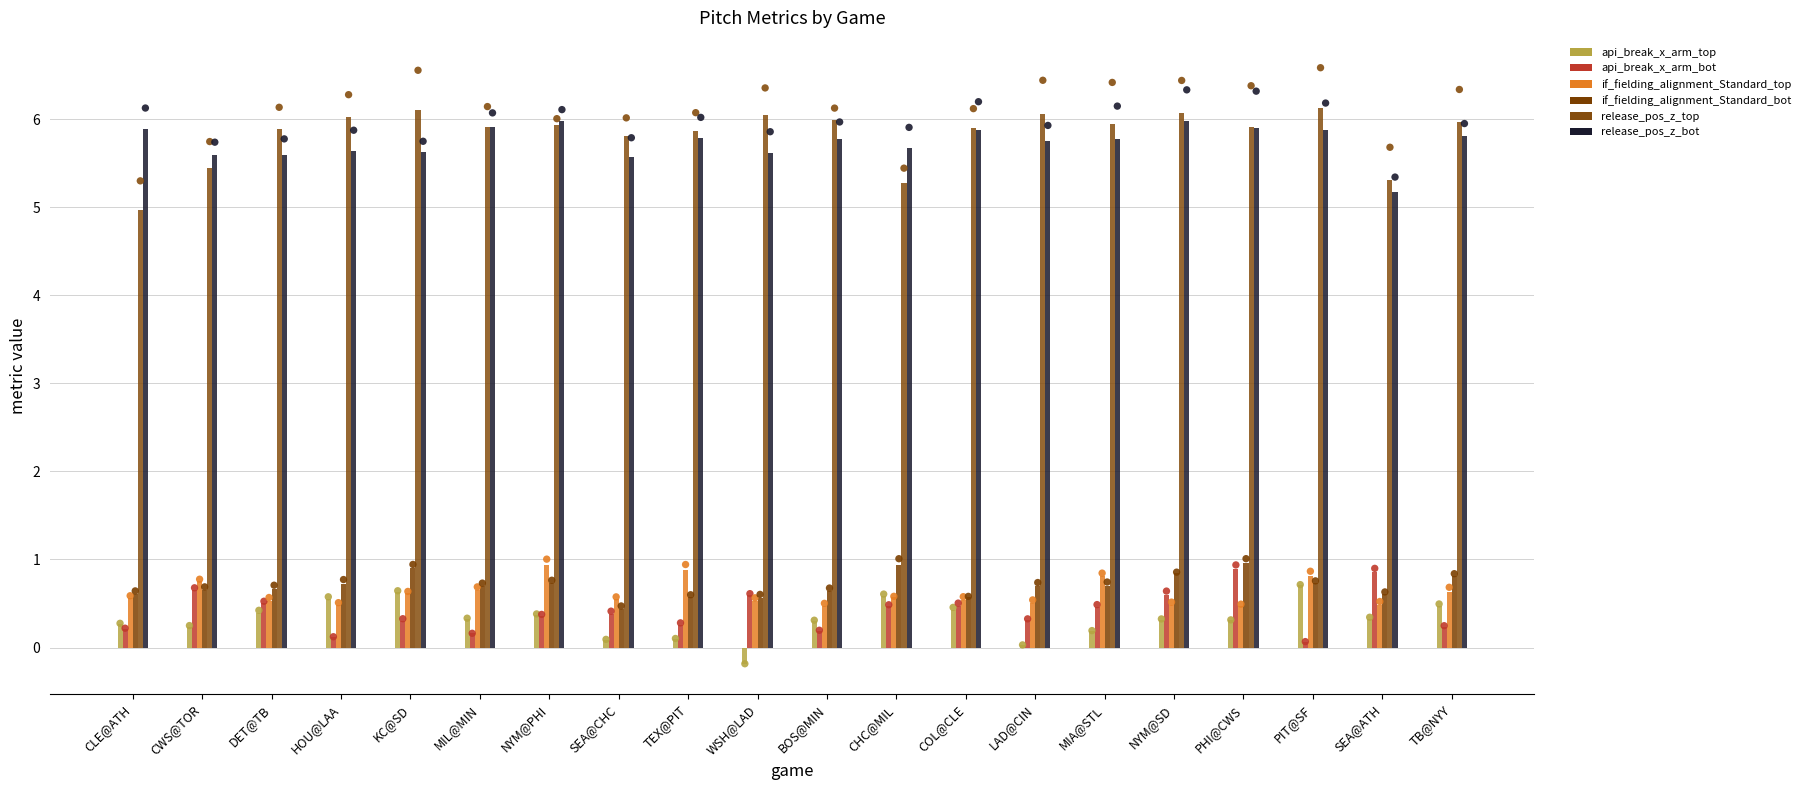

What are all the series names shown in the legend?

api_break_x_arm_top, api_break_x_arm_bot, if_fielding_alignment_Standard_top, if_fielding_alignment_Standard_bot, release_pos_z_top, release_pos_z_bot